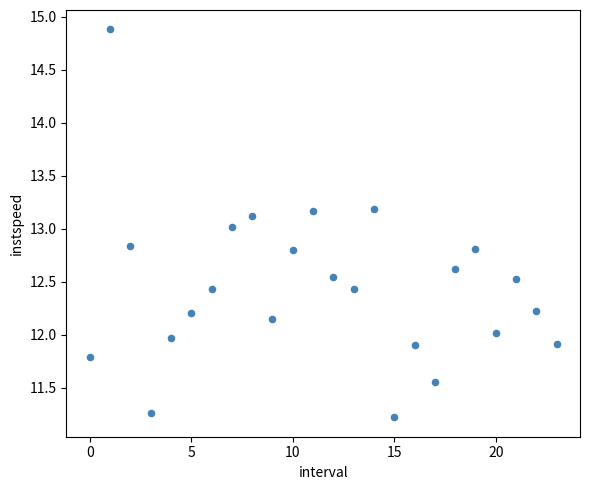

What is the range of Y values (max minus min)?

3.7